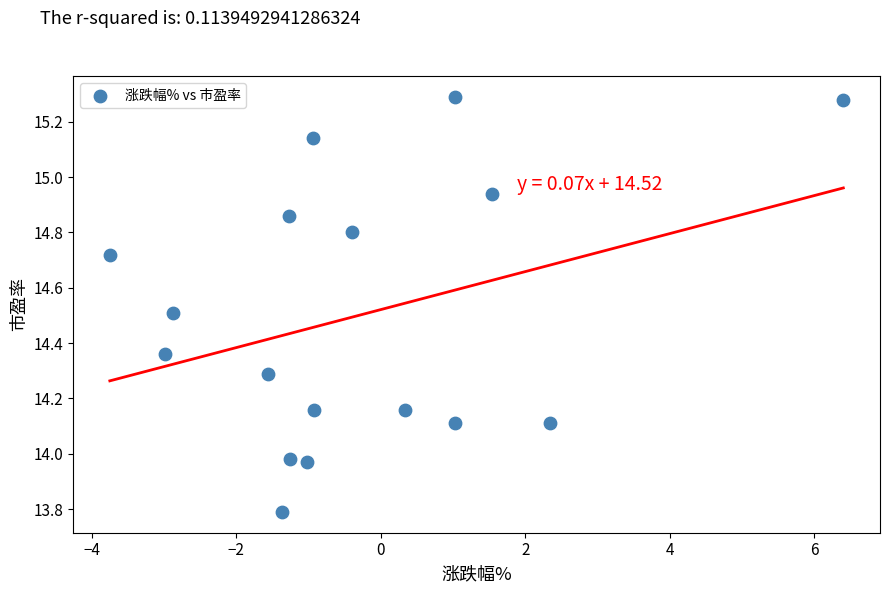

What is the range of X values (max minus min)?

10.2